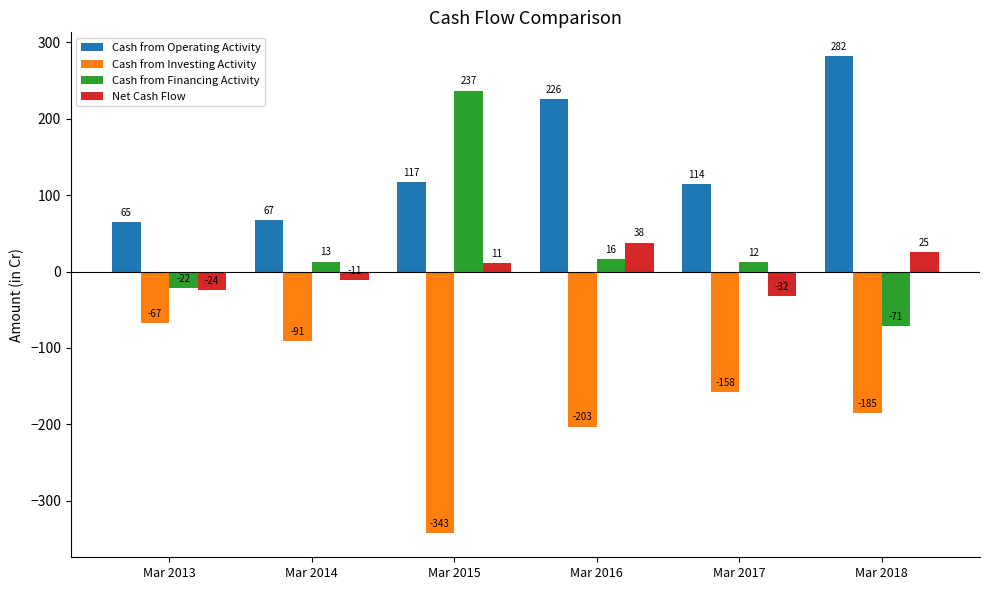

What is the maximum value for Cash from Financing Activity?

237